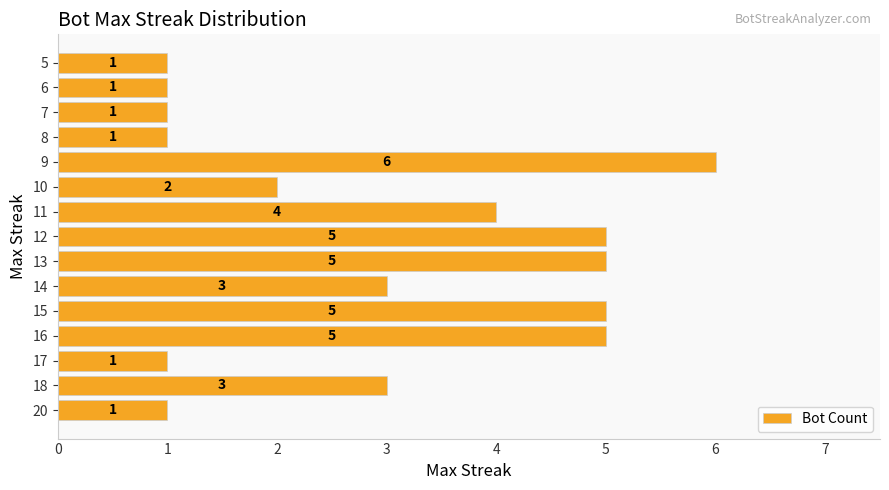

Are the bars grouped side by side (vs. stacked)?

No